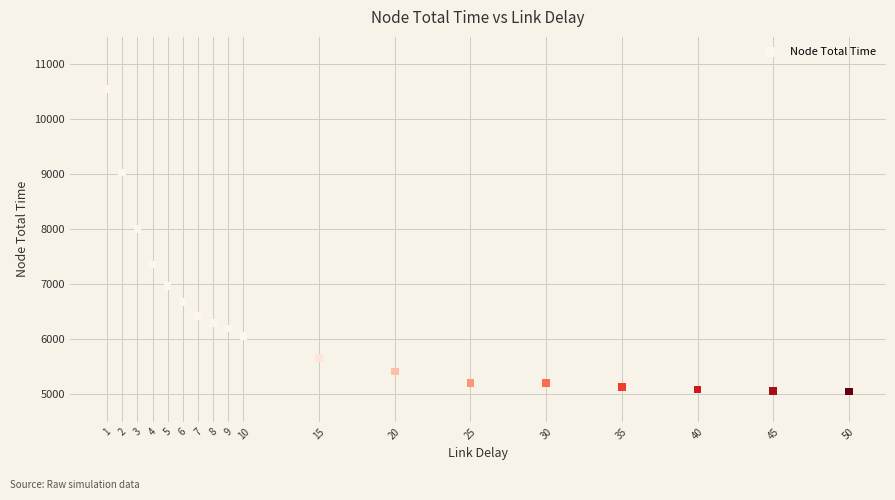

What Y value in the scatter plot is closest to 7802?

8005